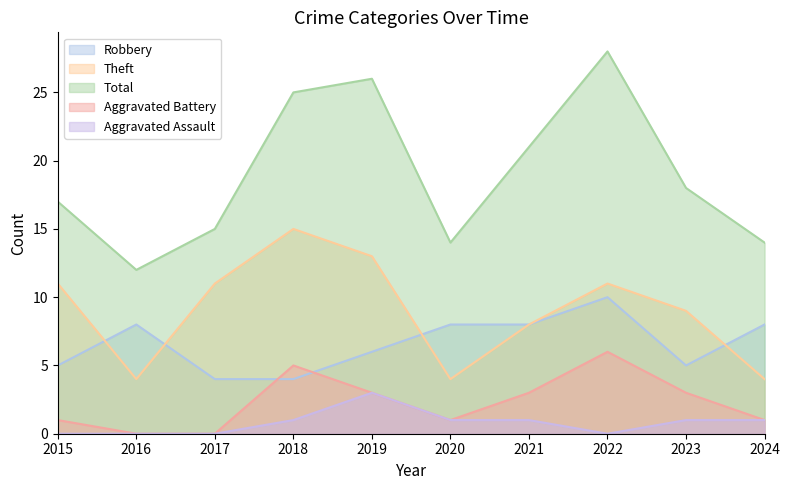

True or false: Aggravated Assault and Aggravated Battery intersect in this chart.

False